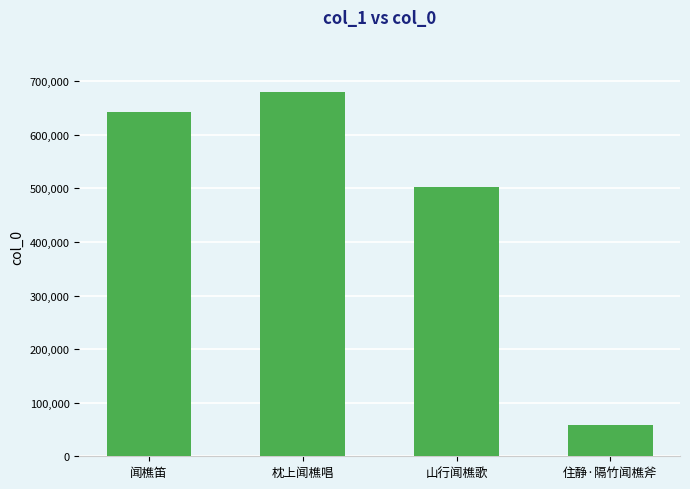

The value at 枕上闻樵唱 is 680749. True or false?

True